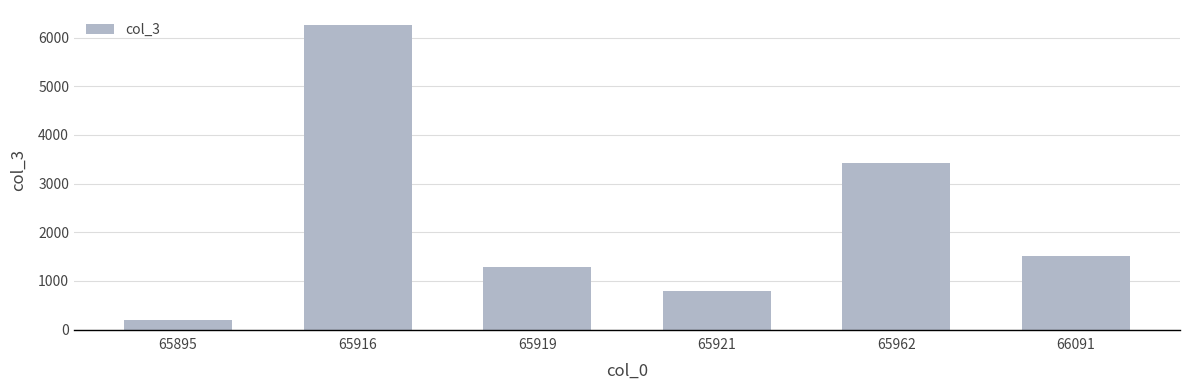

How many data points are less than 1505?

3